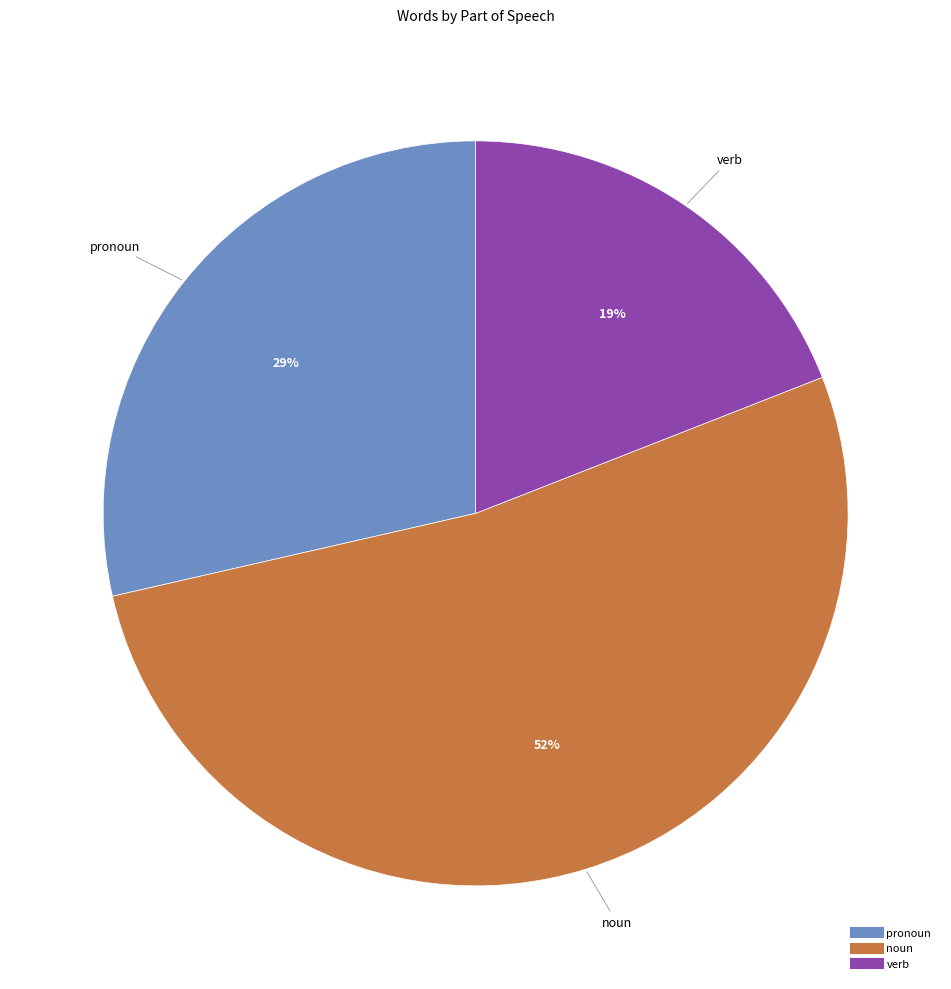

Is it true that verb is 26% of the pie?

False